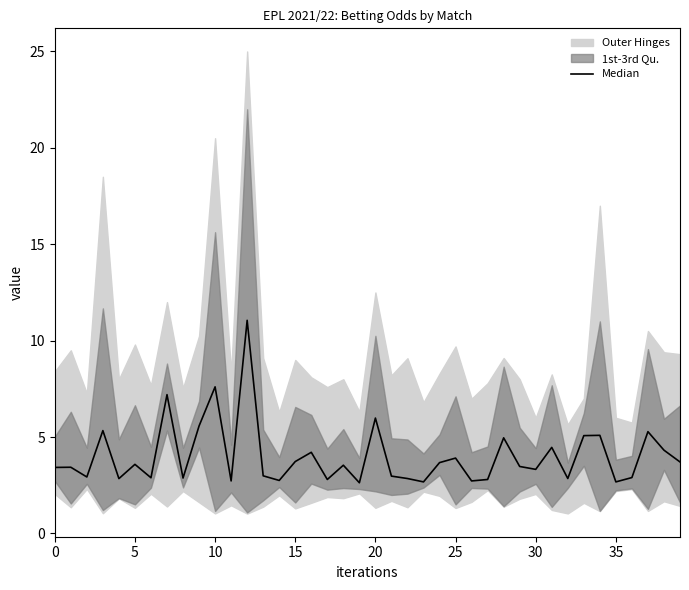

True or false: the data has more than 2 interior local peaks.

True